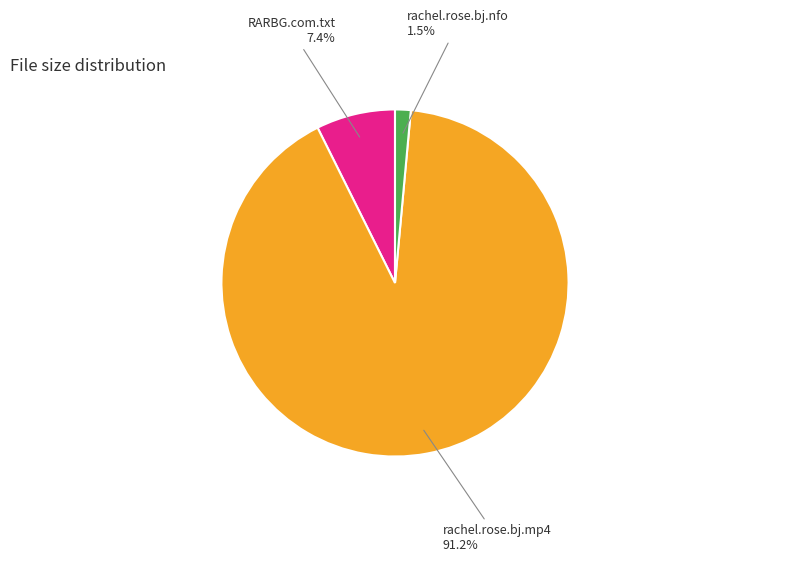

What percentage is NOT represented by RARBG.com.txt?

92.6%